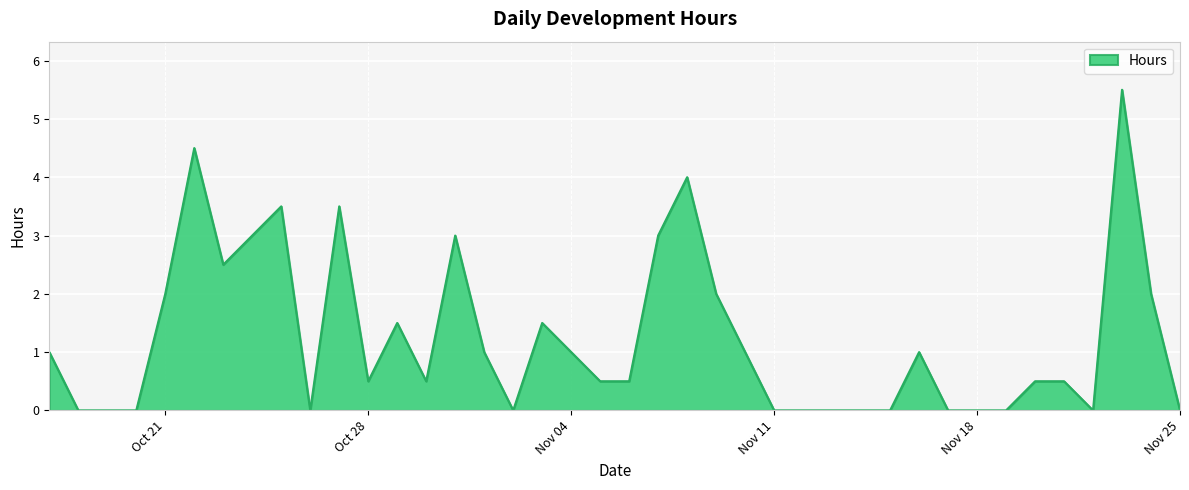

What is the greatest value displayed?

5.5